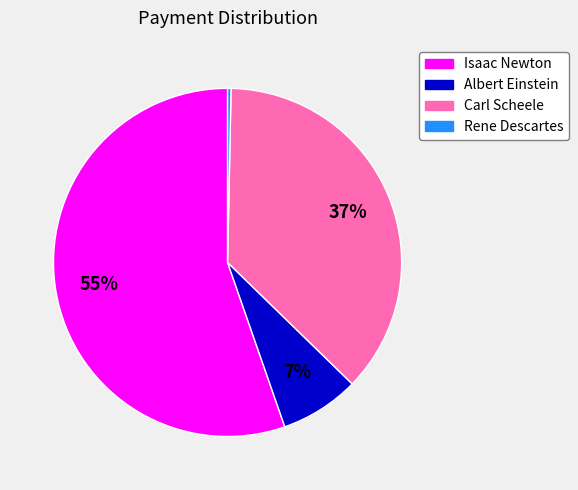

Is the sum of Isaac Newton and Carl Scheele greater than half?

Yes